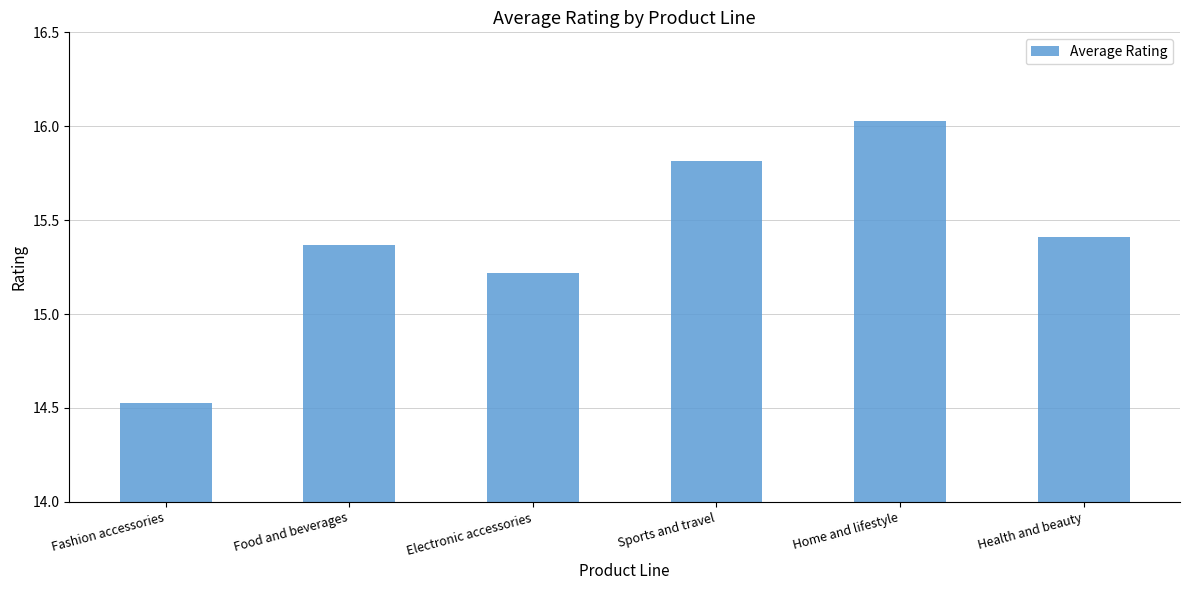

Are the bars grouped side by side (vs. stacked)?

No